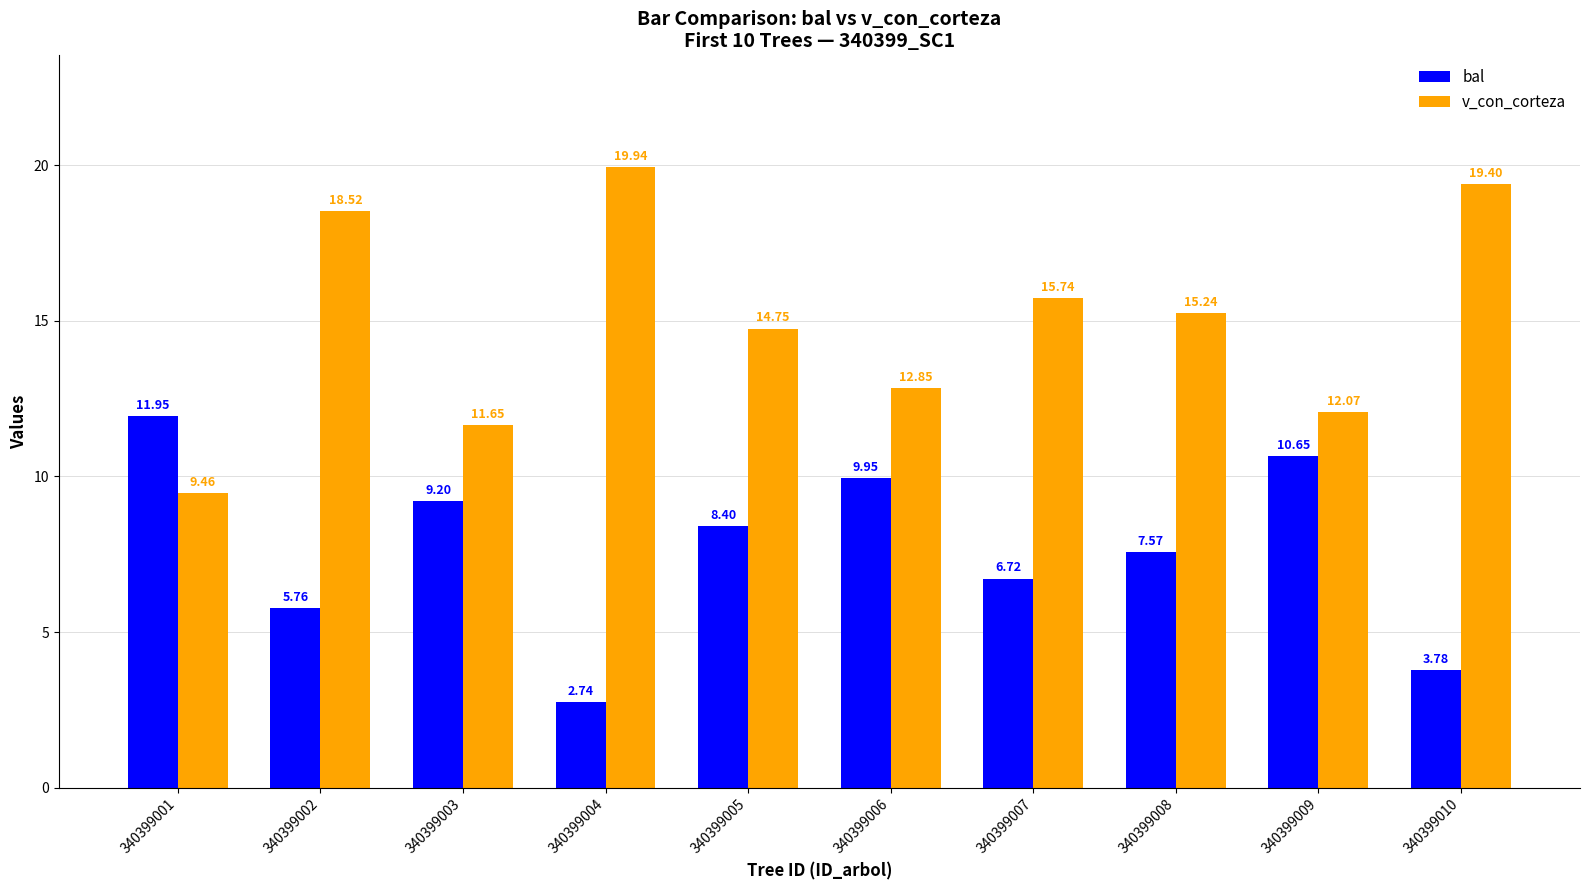

What is the lowest value of the v_con_corteza series?

9.5